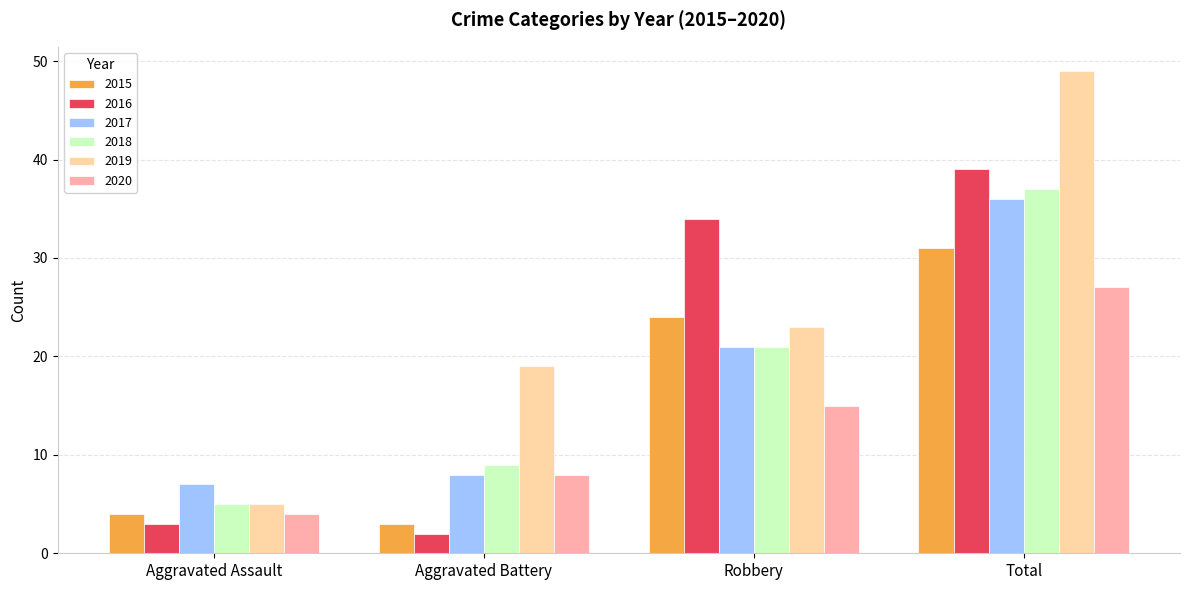

What is the smallest value displayed?

2